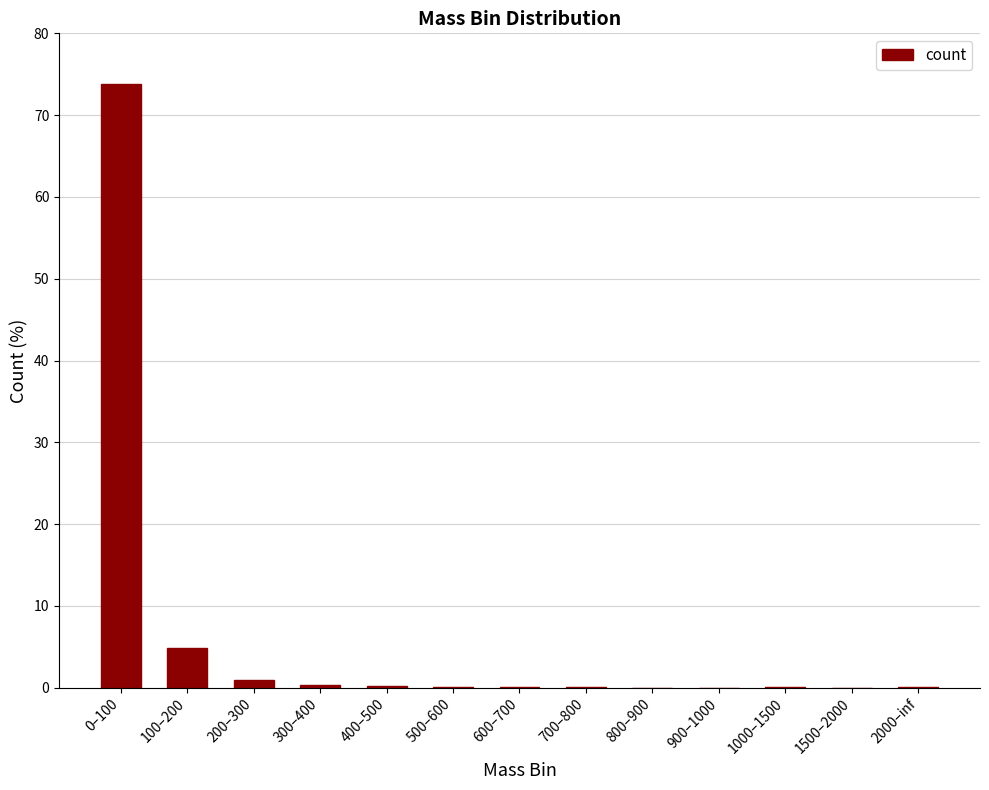

What is the sum of all values?

80.4